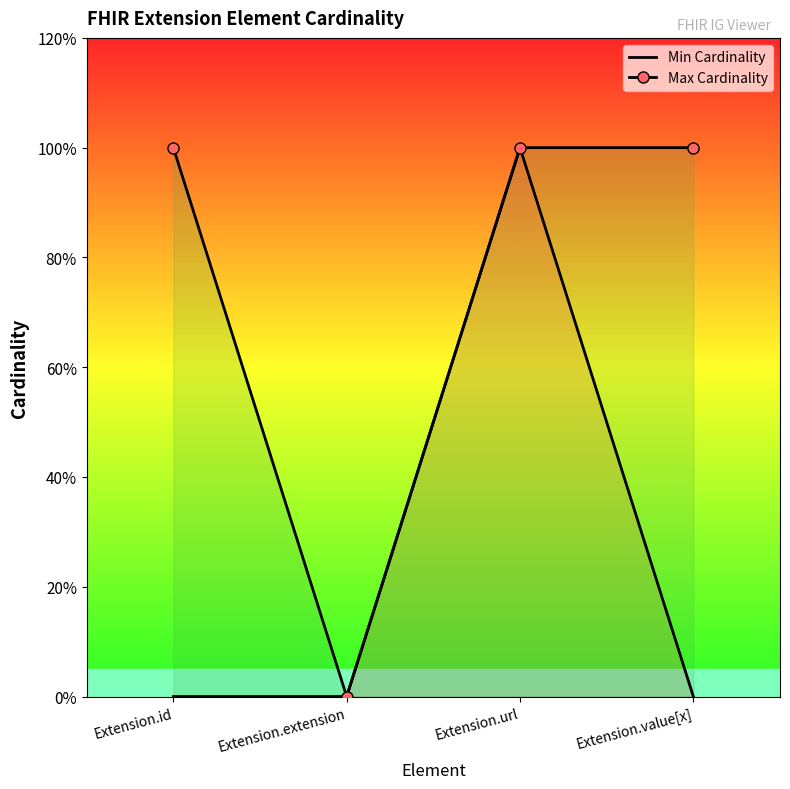

The value of Min Cardinality at Extension.extension is 0. True or false?

True